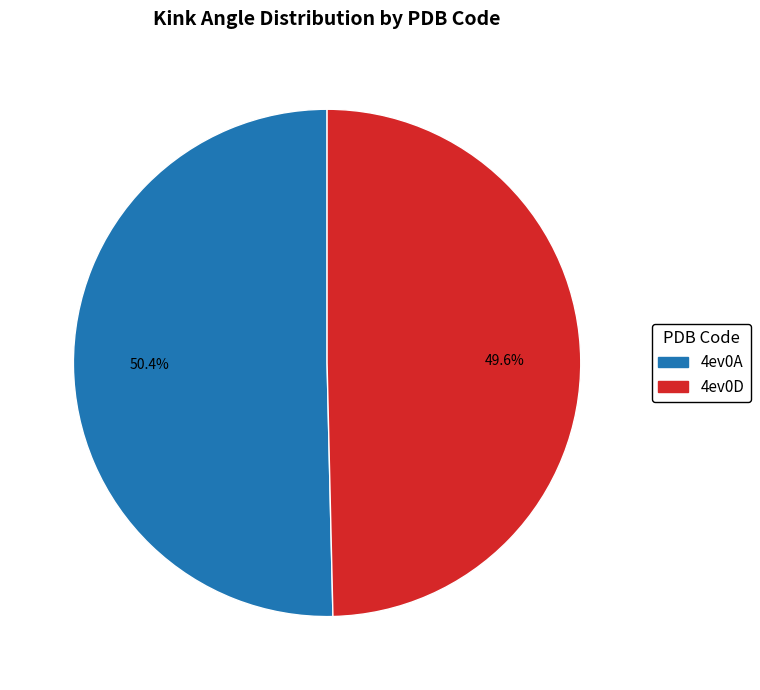

Combined, do 4ev0D and 4ev0A account for over 50%?

Yes